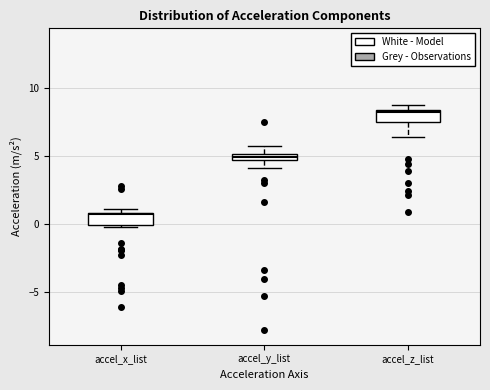

Where does the median line of the box for accel_z_list sit on the y-axis? The values are not printed on the chart, so give them approximately, as read against the axis.

8.0